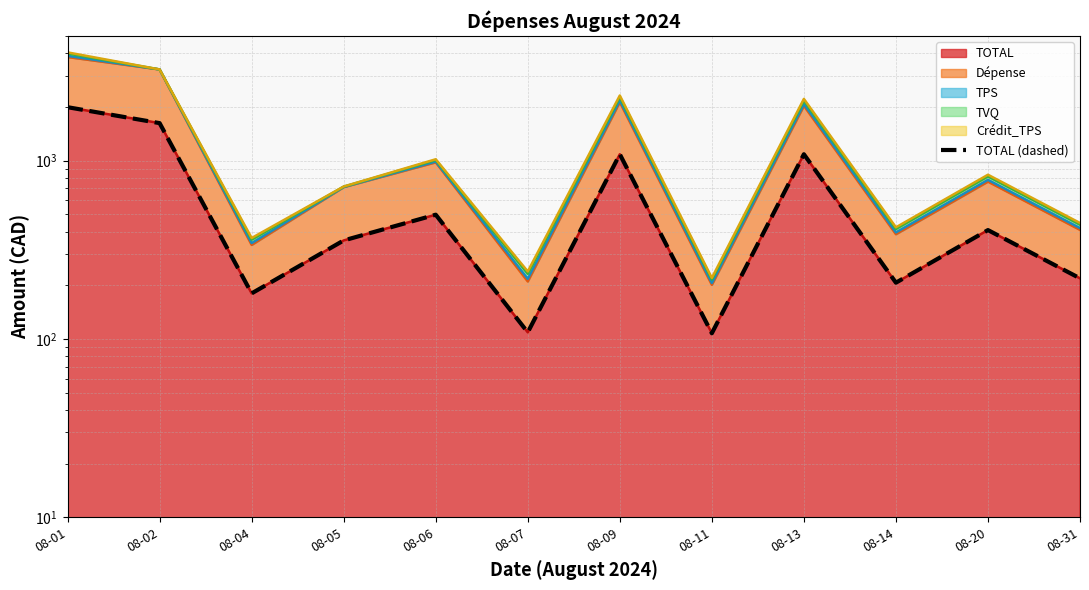

What is the greatest value displayed?

1994.8